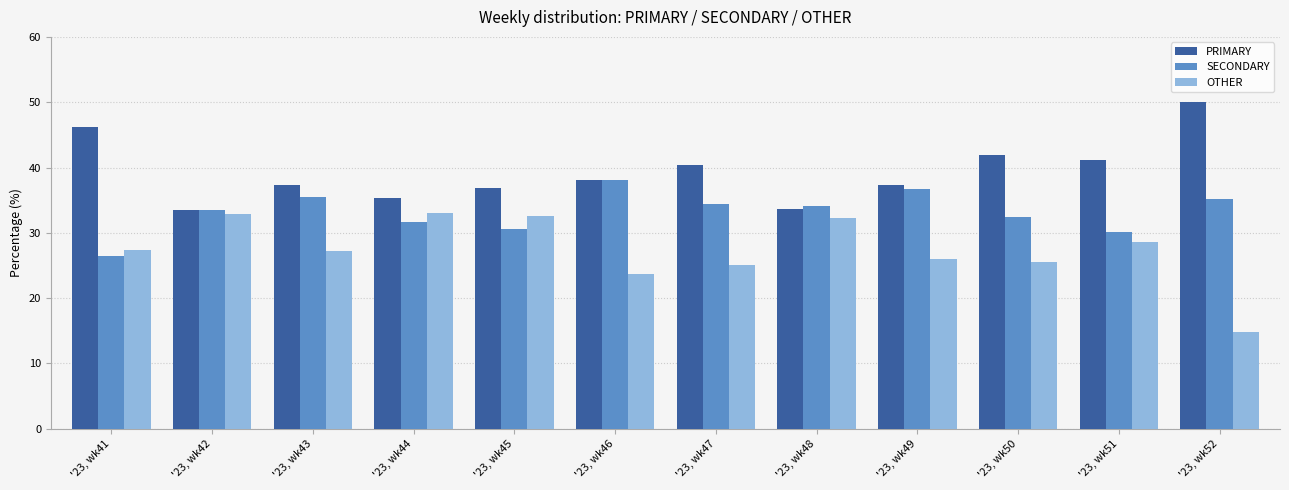

How many groups of bars are there?

12